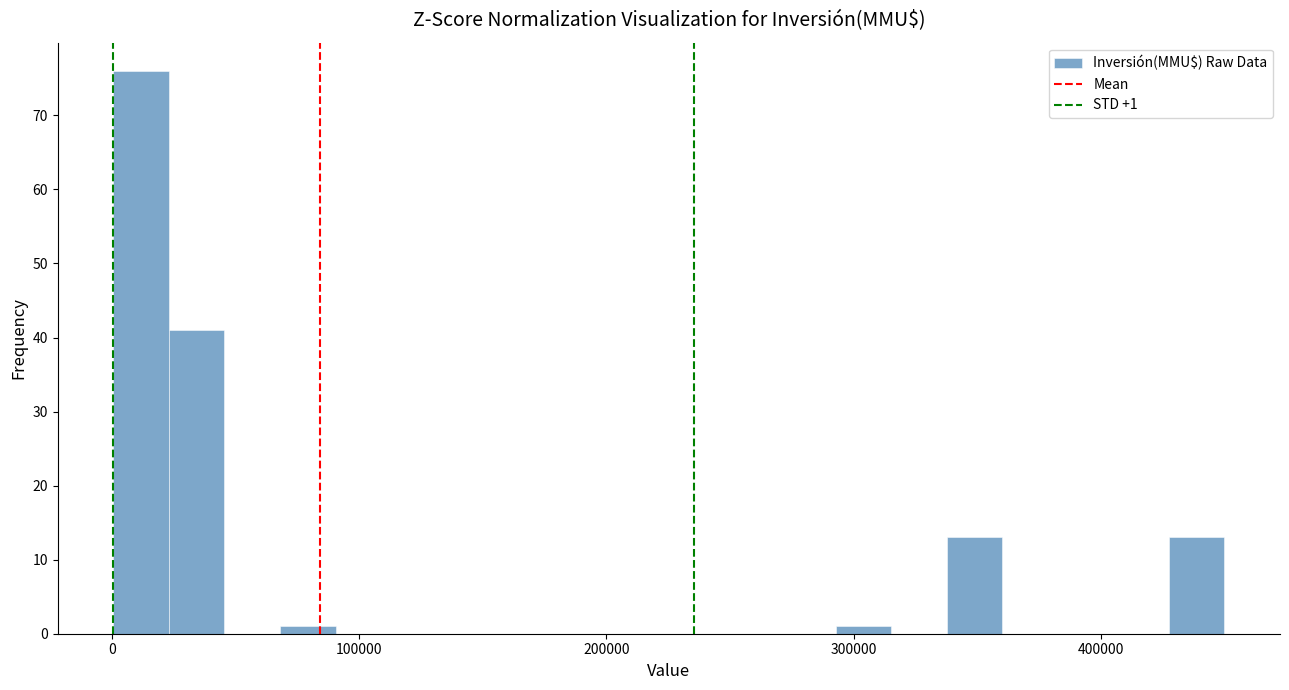

Read against the x-axis, roughly where is the centre of the tallest bar?

10000